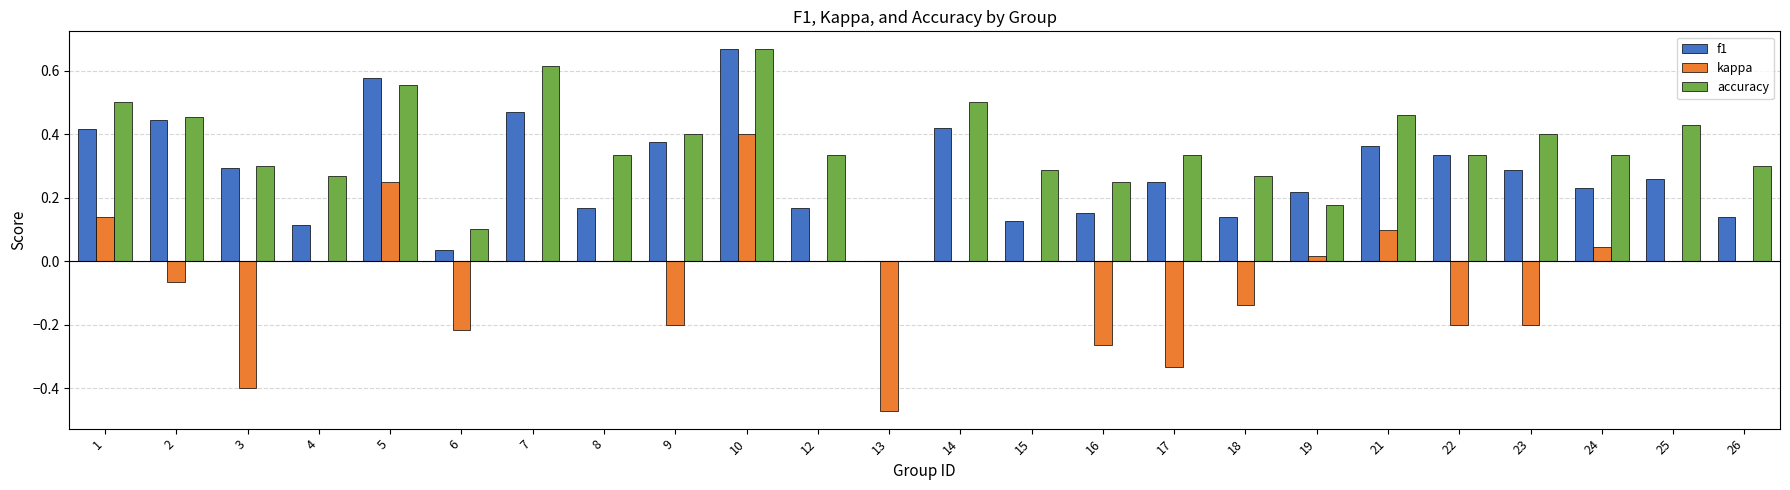

Between 1 and 23, which series saw the biggest shift?

kappa